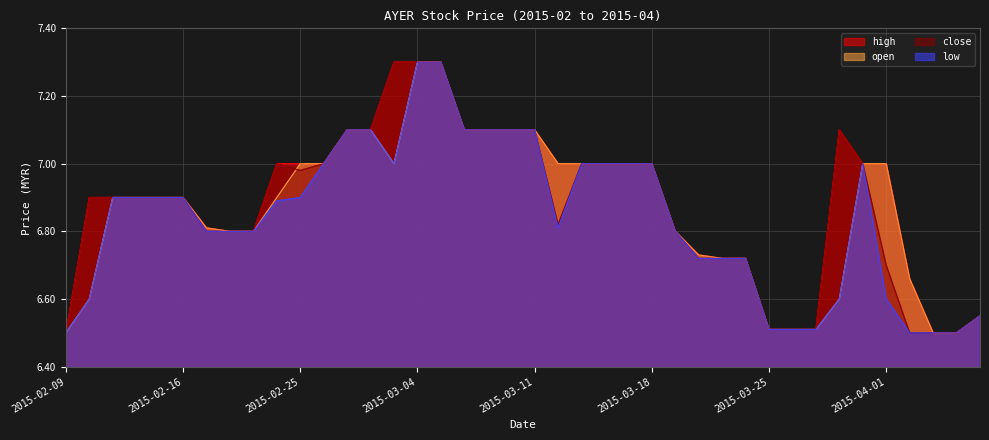

How many categories are shown in the chart?

40